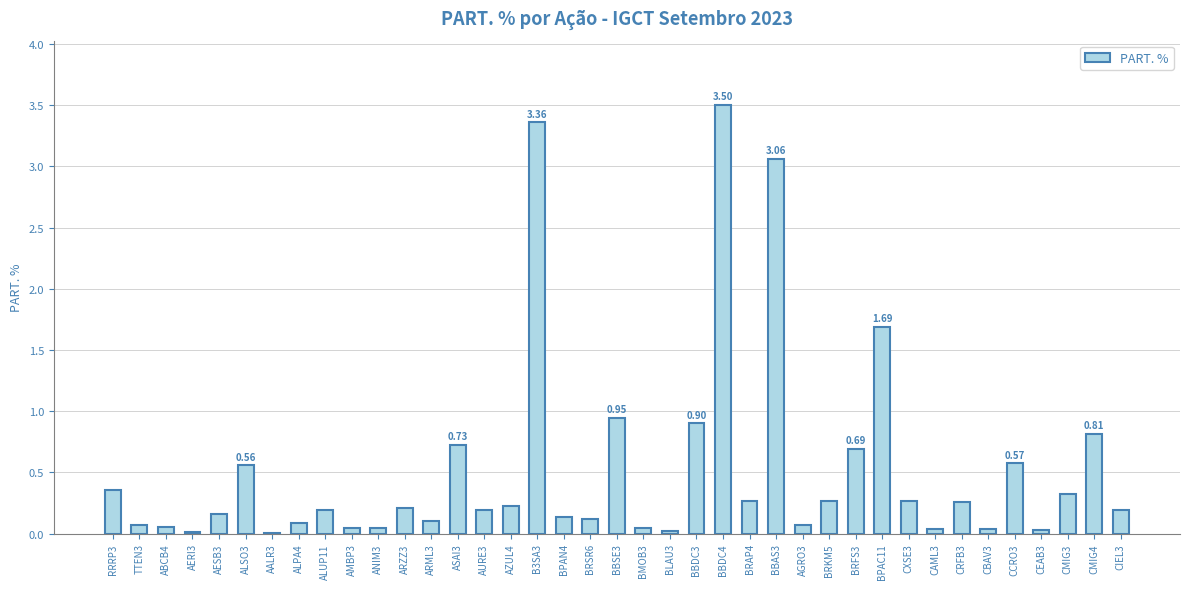

True or false: the data shows 0.4 at BRKM5.

False